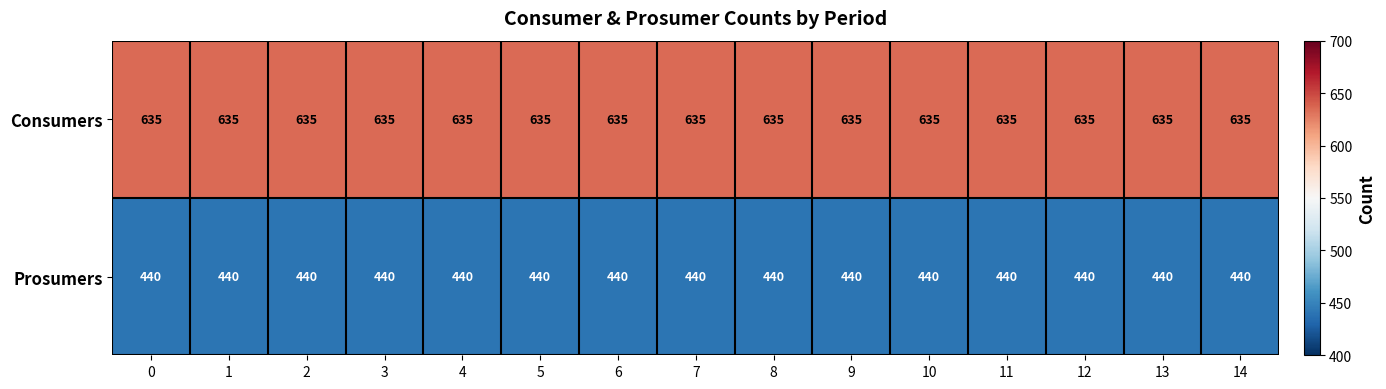

What is the spread (max minus min) of values at 6?

195